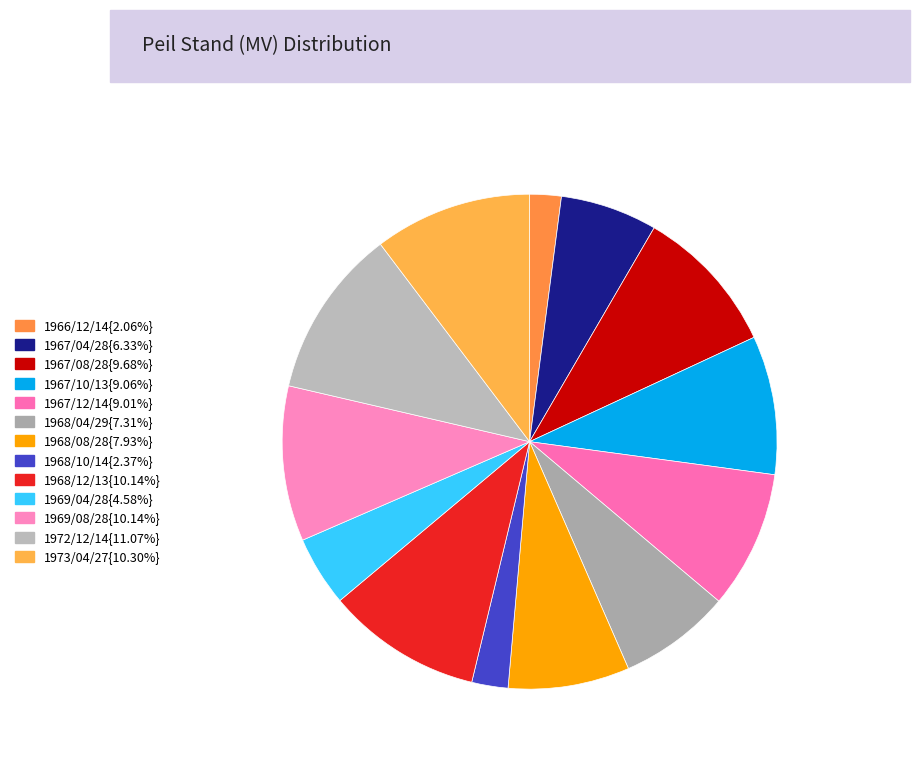

Does any single category account for the majority?

No